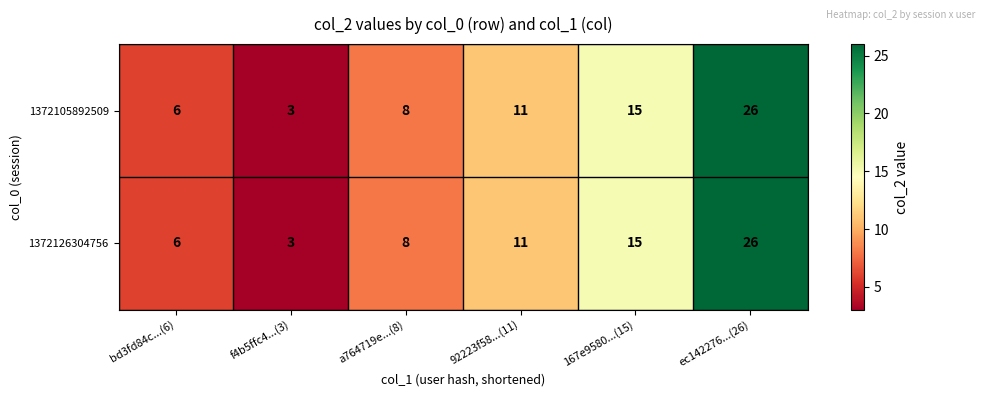

Which label corresponds to the largest value in the chart?

ec142276...(26)